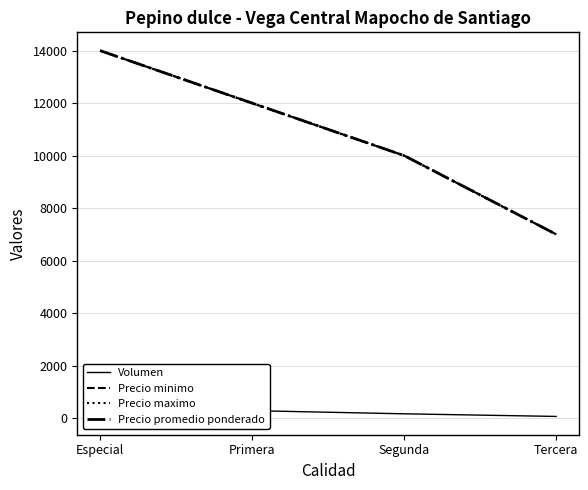

What are all the series names shown in the legend?

Volumen, Precio minimo, Precio maximo, Precio promedio ponderado